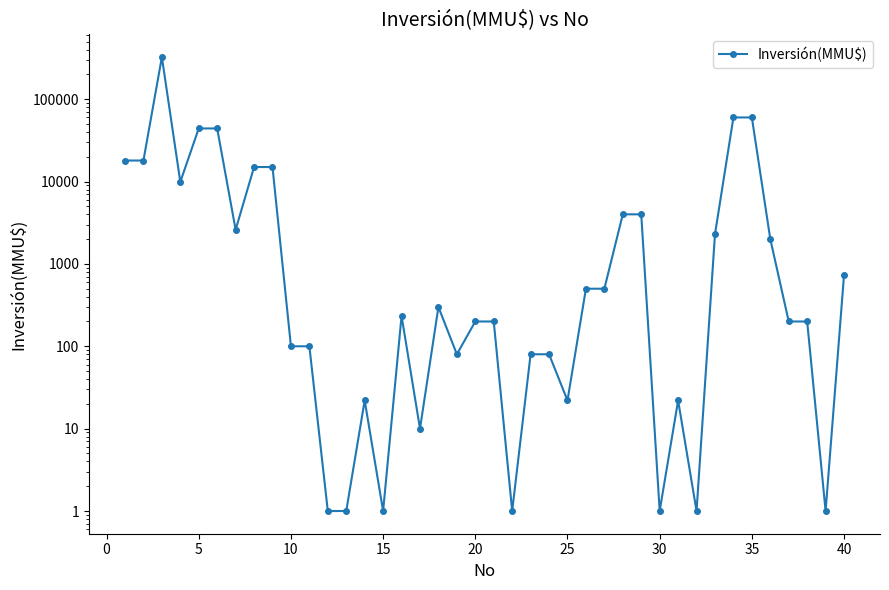

What is the greatest value displayed?

324020